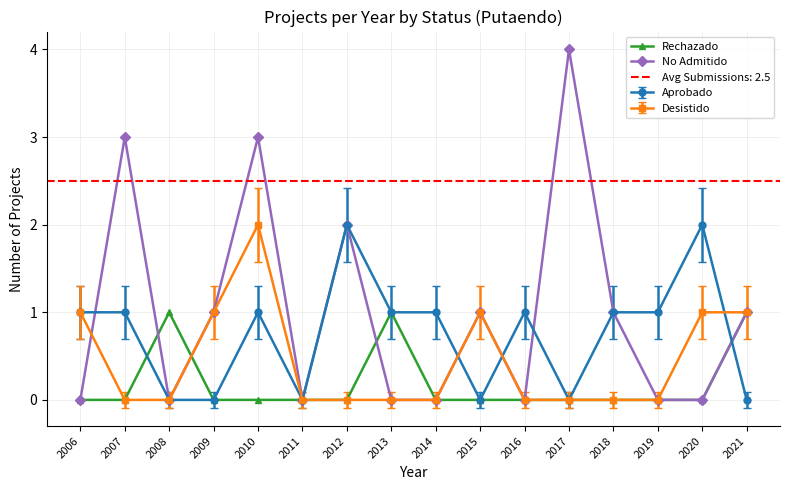

At which category does Rechazado reach its first local peak?

2008